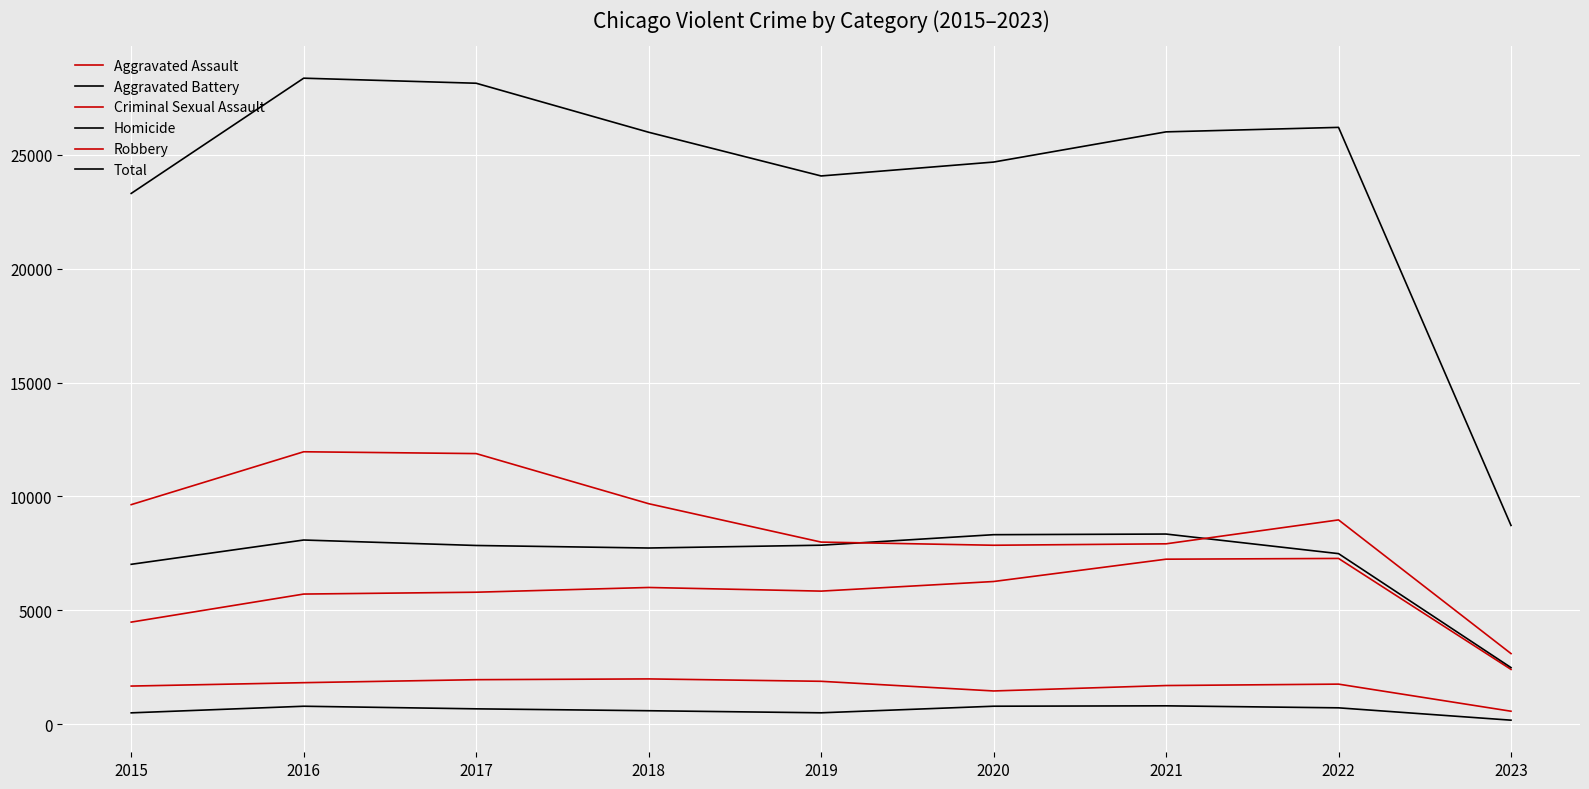

True or false: Homicide has a value of 716 at 2022.

True